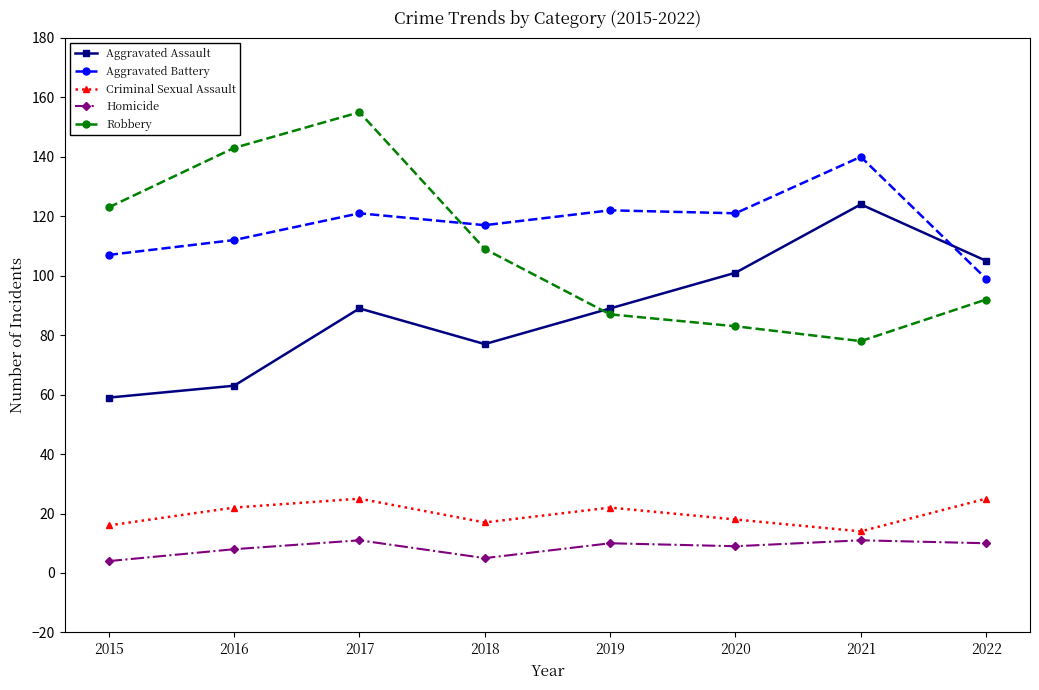

True or false: Robbery has a value of 237 at 2016.

False